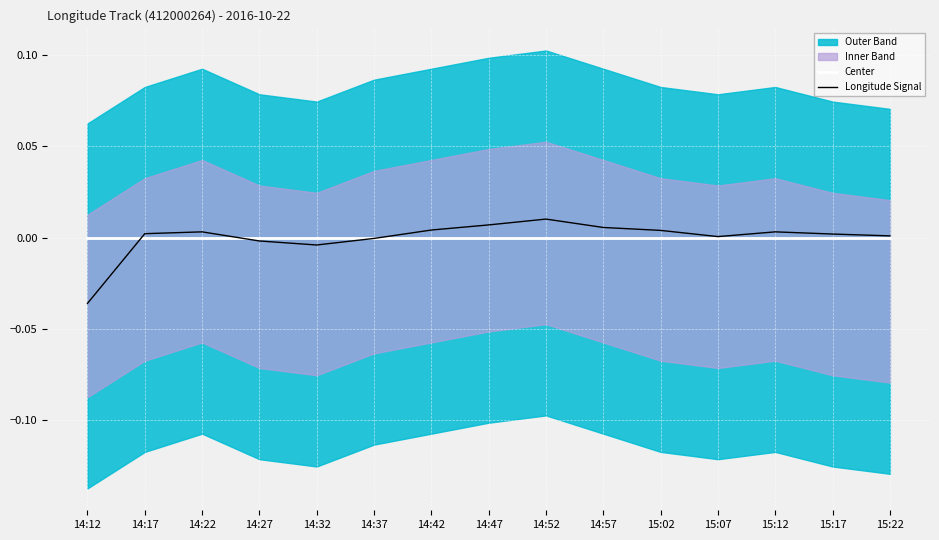

At how many categories does at least one series exceed 0?

11